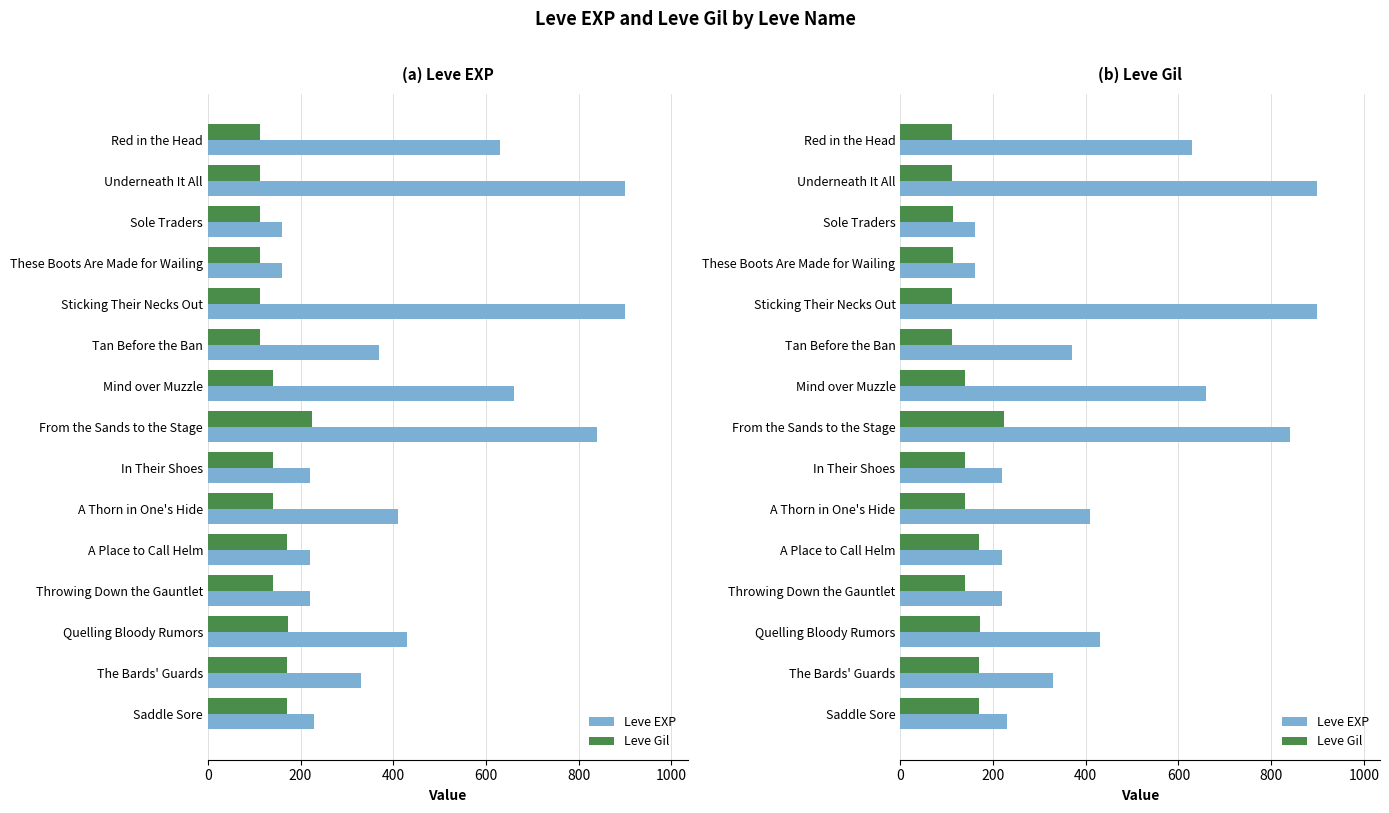

What are all the series names shown in the legend?

Leve EXP, Leve Gil